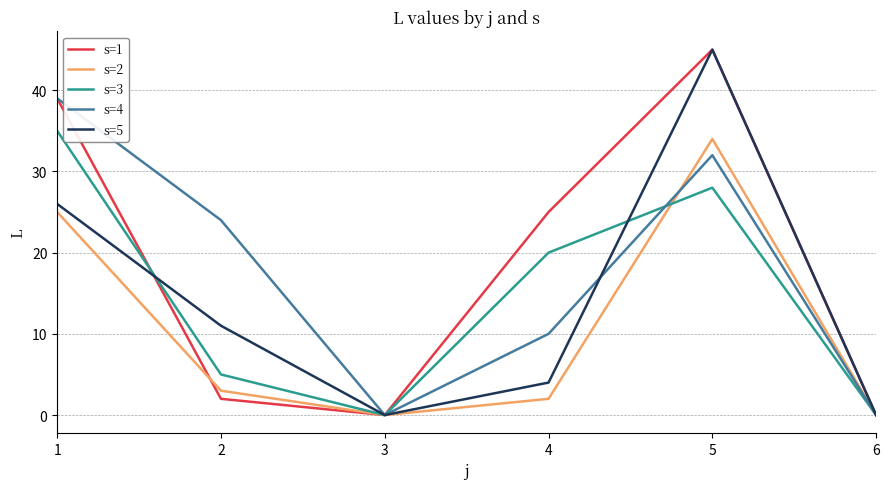

At which label is s=5 closest to 22?

1